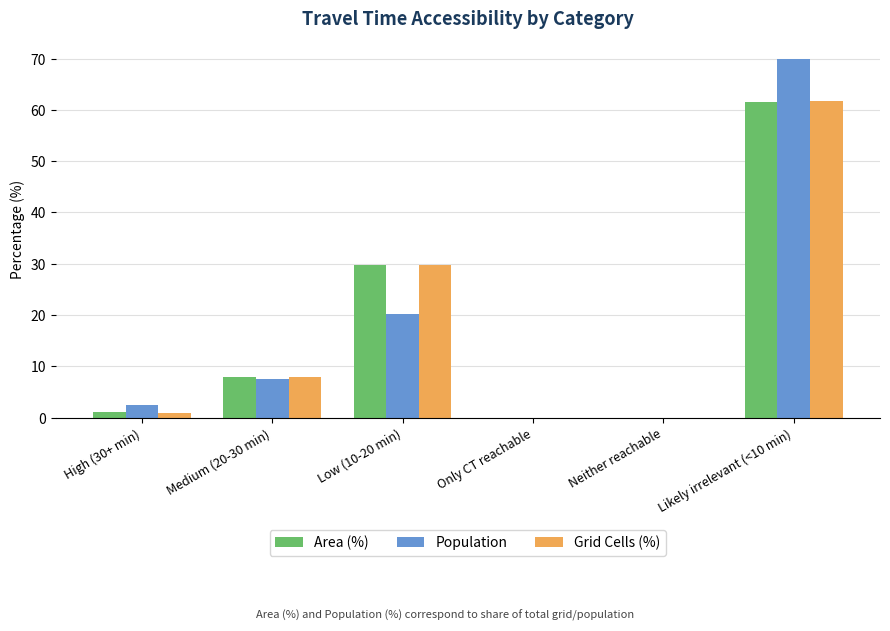

Where does the Population series first go above 7?

Medium (20-30 min)